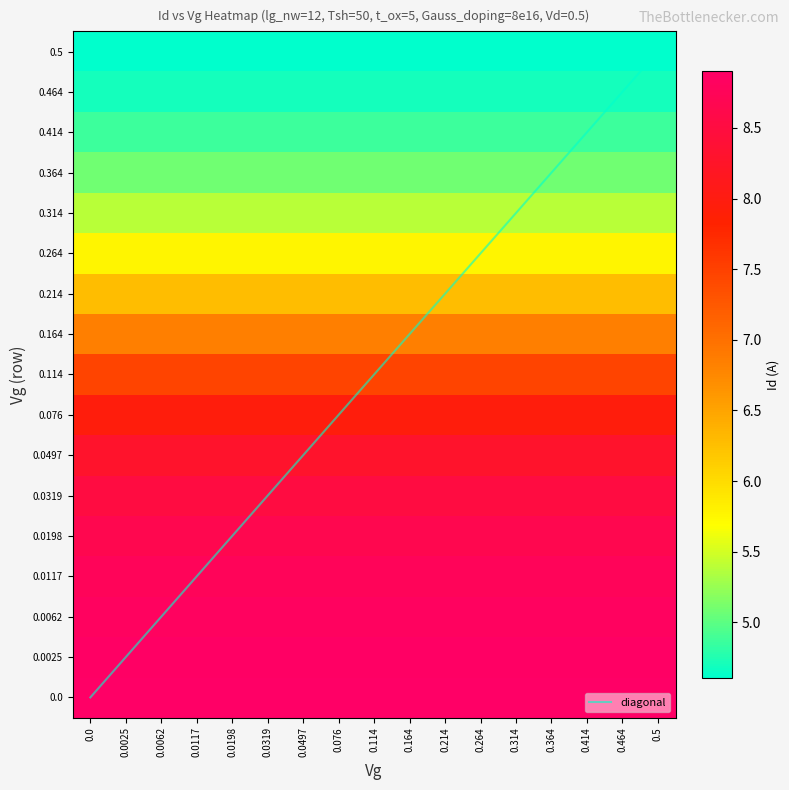

Rank the series at 0.076 from lowest to highest value.

0.5, 0.464, 0.414, 0.364, 0.314, 0.264, 0.214, 0.164, diagonal, 0.114, 0.076, 0.0497, 0.0319, 0.0198, 0.0117, 0.0062, 0.0025, 0.0